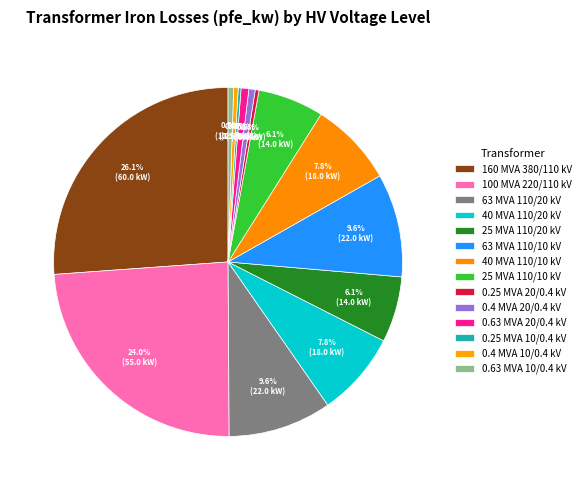

What is the largest slice in the pie chart?

160 MVA 380/110 kV